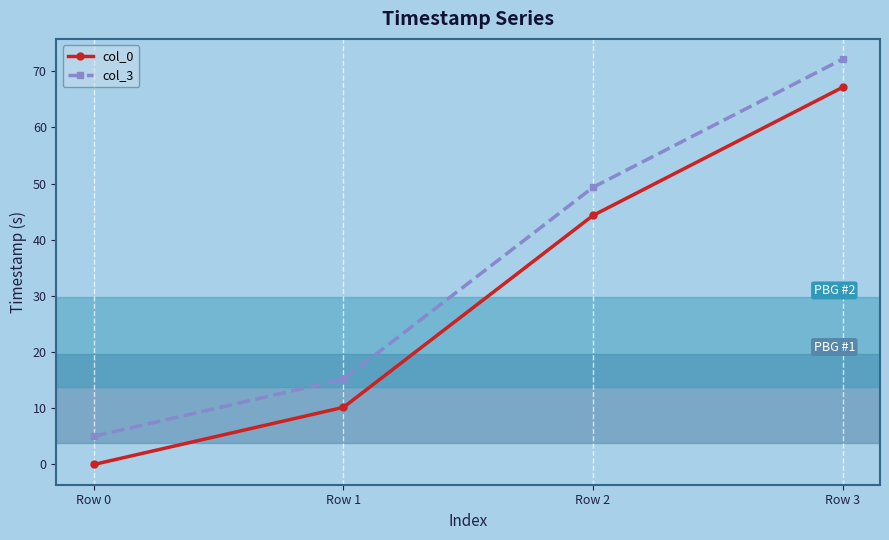

How many series are shown in this chart?

2